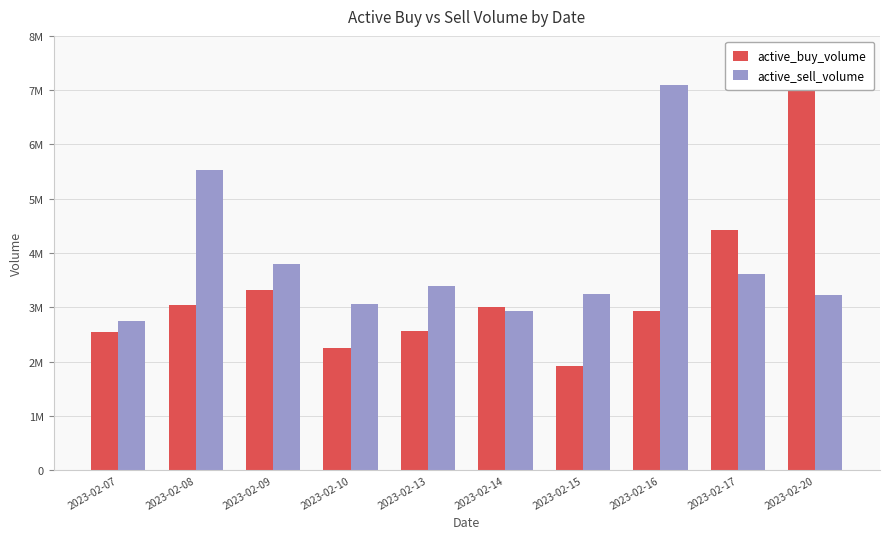

Are the bars horizontal?

No